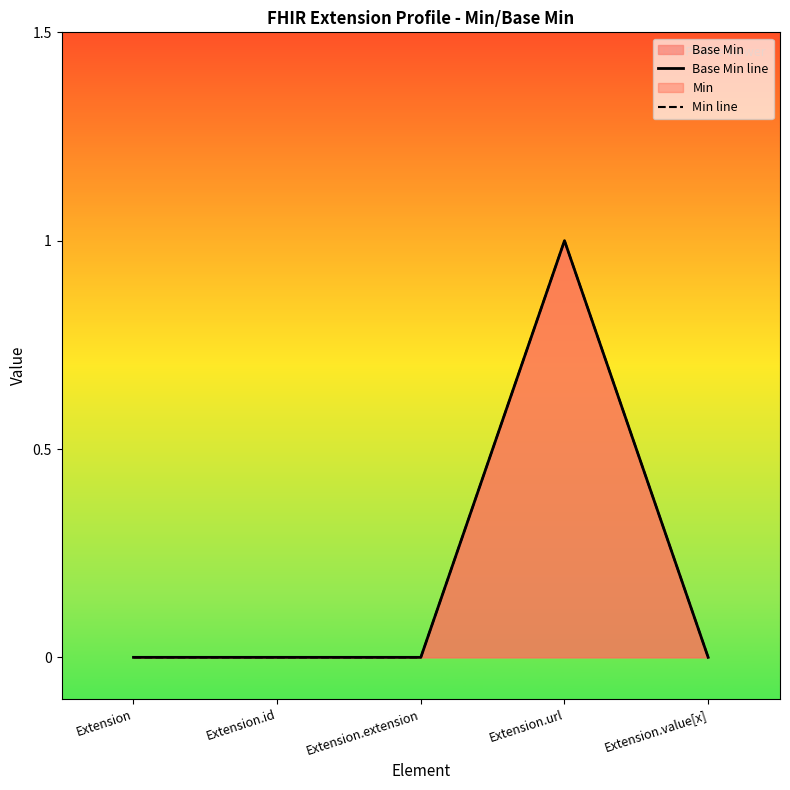

Which has a higher value, Extension.value[x] or Extension?

Extension.value[x]